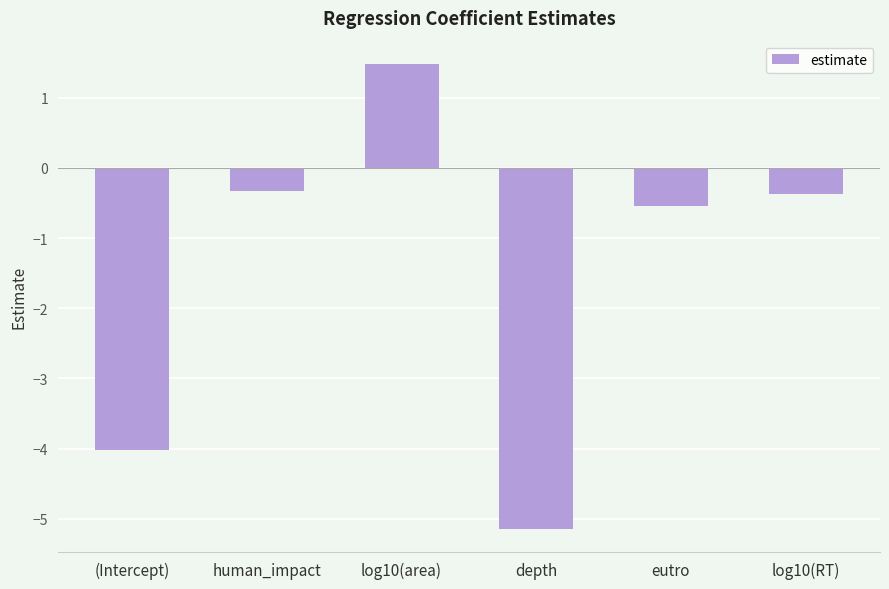

How many values are below zero?

5